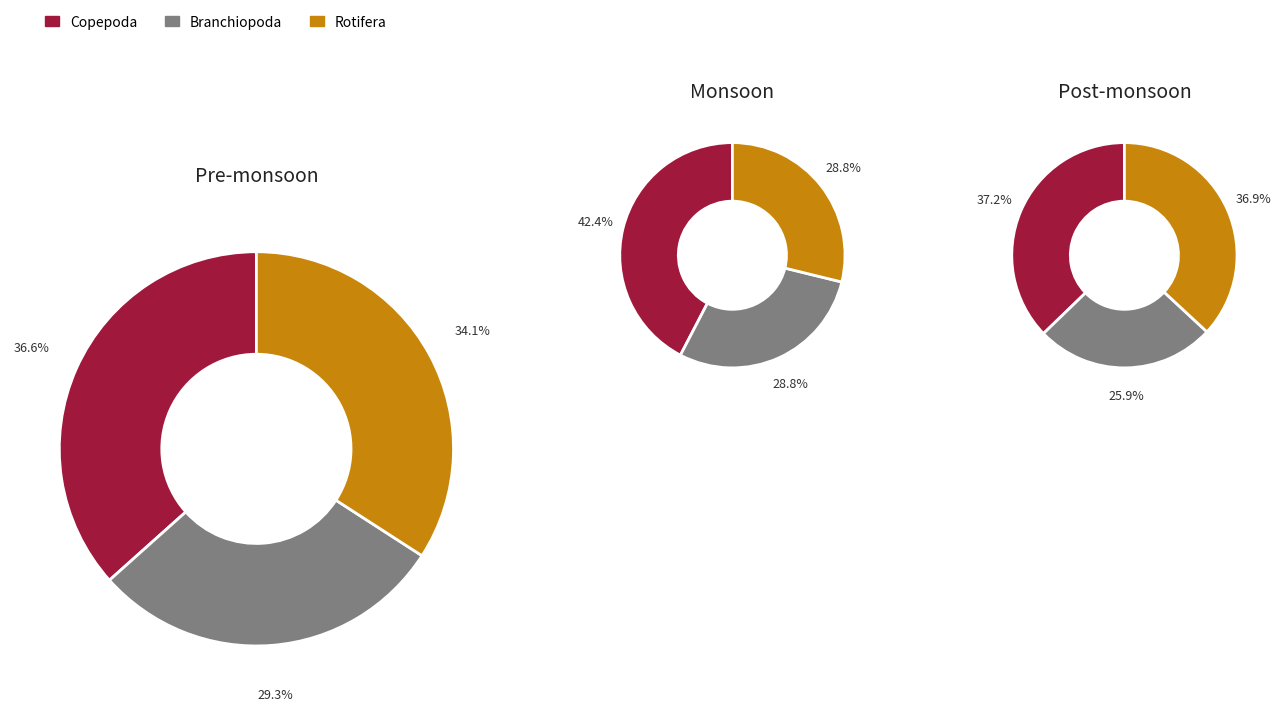

Is it true that premonsoon is 29% of the pie?

True